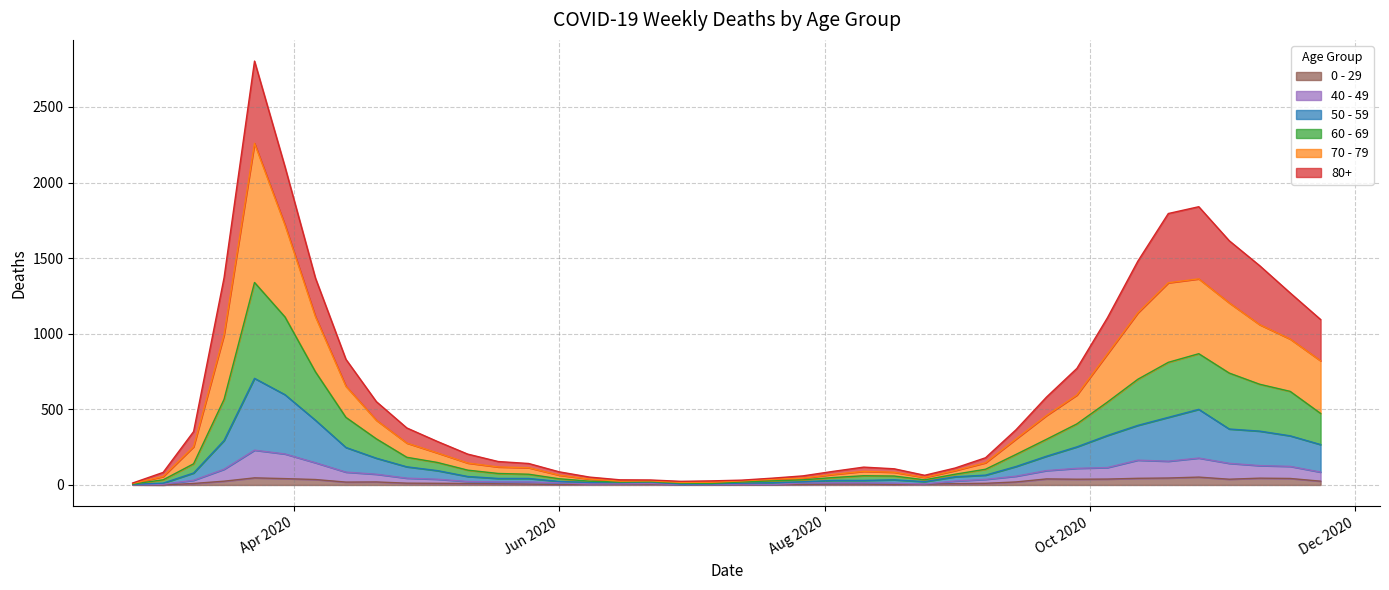

Does the chart display data point markers on the line(s)?

No